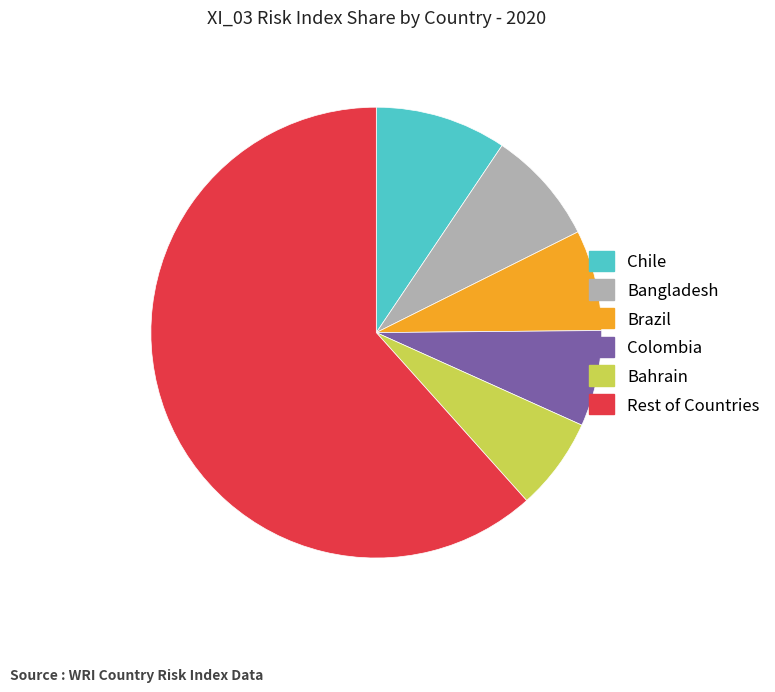

How many slices are in this pie chart?

6